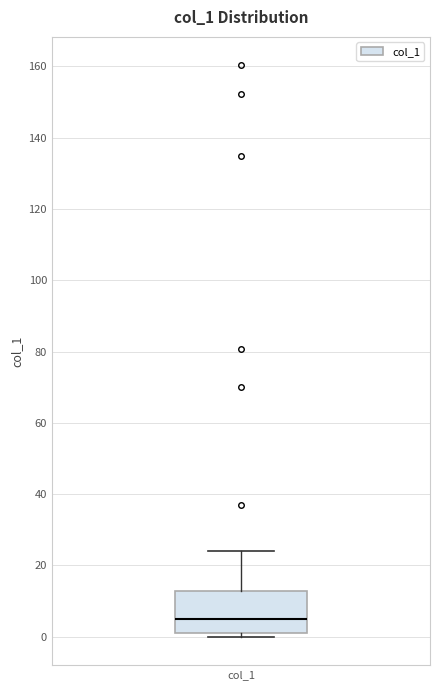

Where does the median line of the box for col_1 sit on the y-axis? The values are not printed on the chart, so give them approximately, as read against the axis.

4